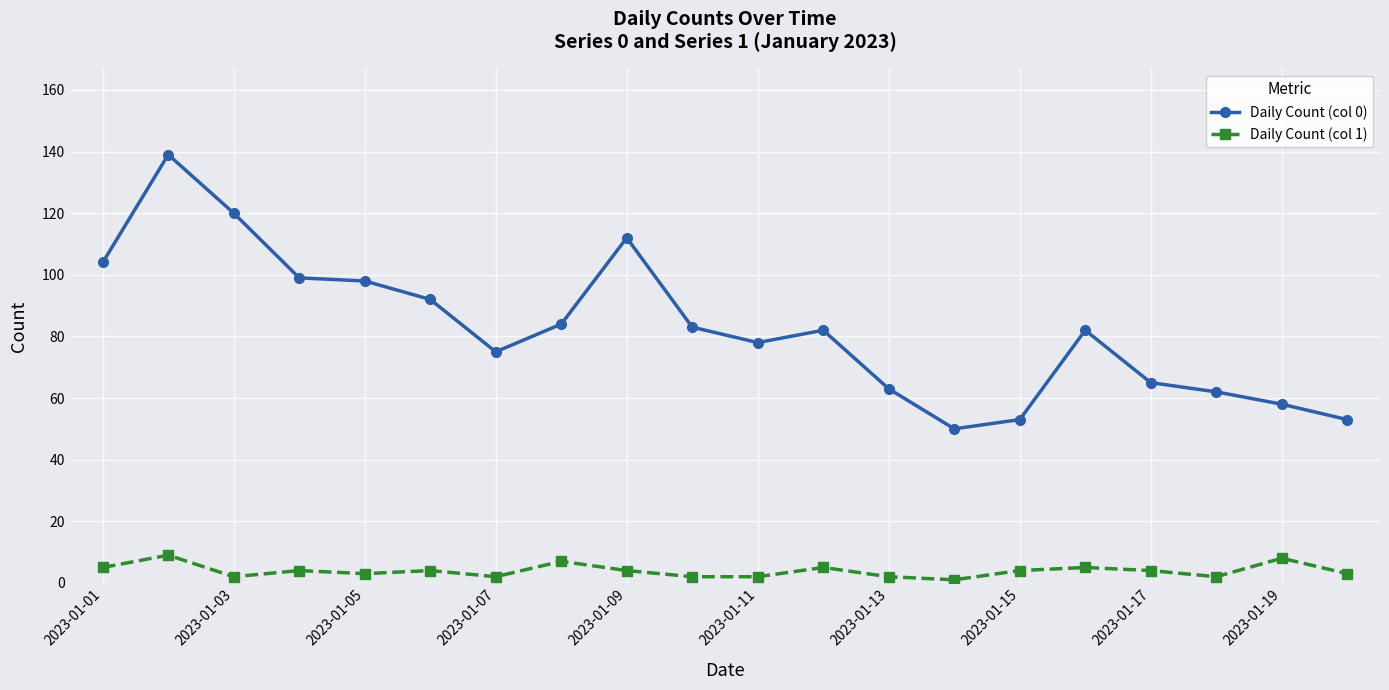

Reading left to right, what are all the values shown in this chart?

Daily Count (col 0): 104	139	120	99	98	92	75	84	112	83	78	82	63	50	53	82	65	62	58	53
Daily Count (col 1): 5	9	2	4	3	4	2	7	4	2	2	5	2	1	4	5	4	2	8	3